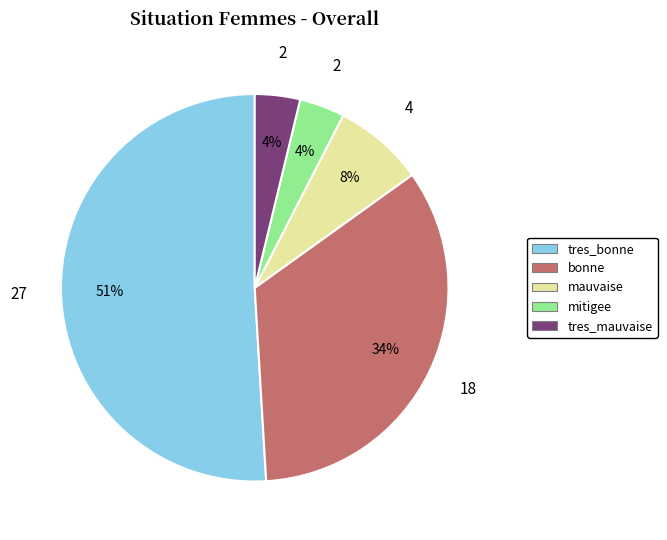

Between mauvaise and tres_bonne, which is larger?

tres_bonne